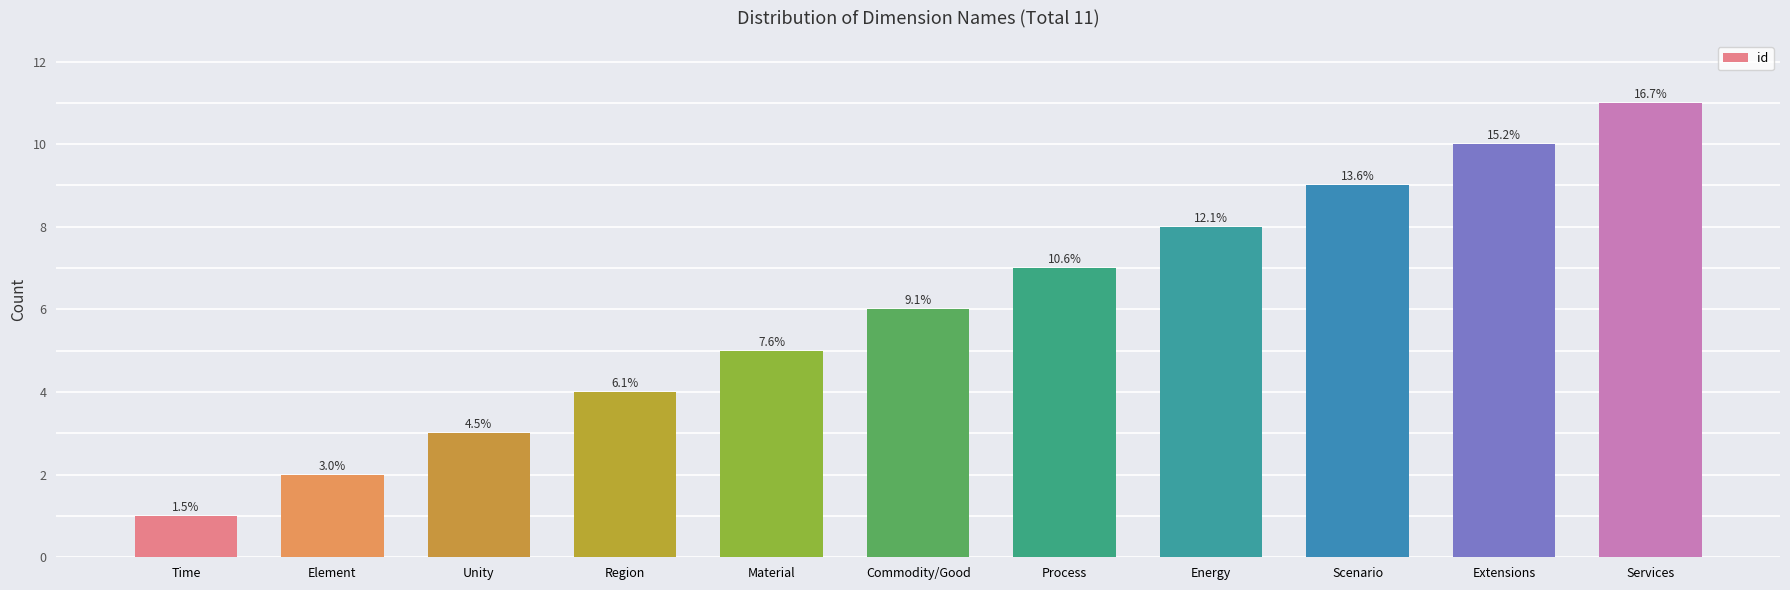

What is the approximate value at Commodity/Good?

6